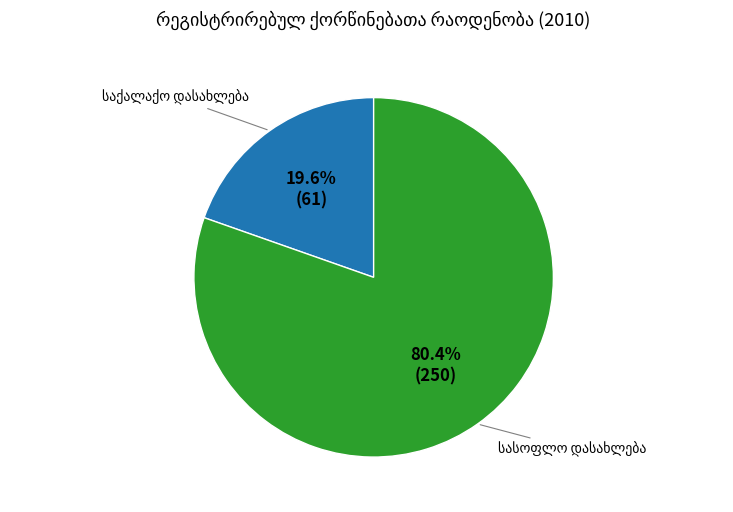

How many segments does this pie chart have?

2